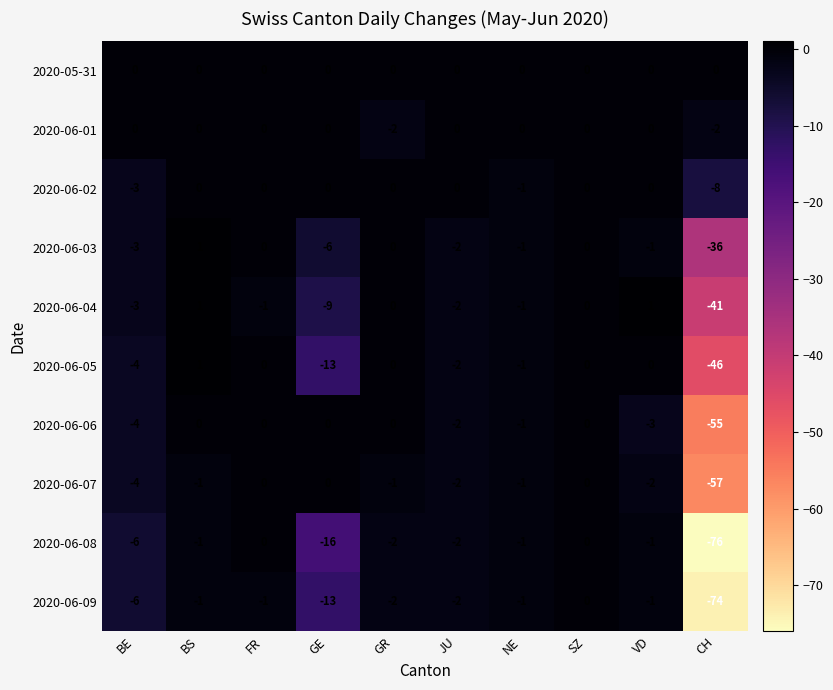

What is the sum of the 2020-06-03 values at NE and BE?

-4